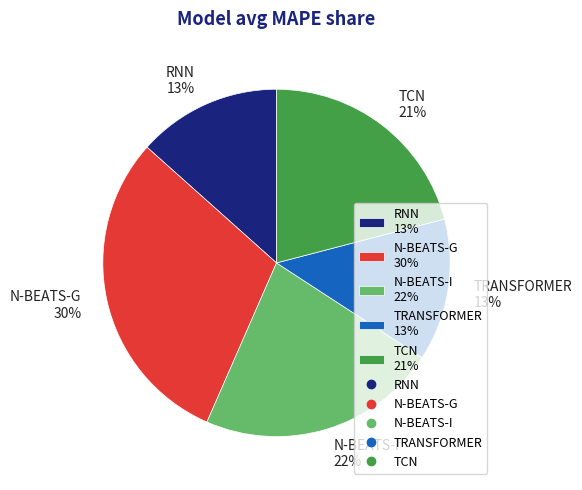

To the nearest percent, what percentage of the pie is N-BEATS-I?

22%